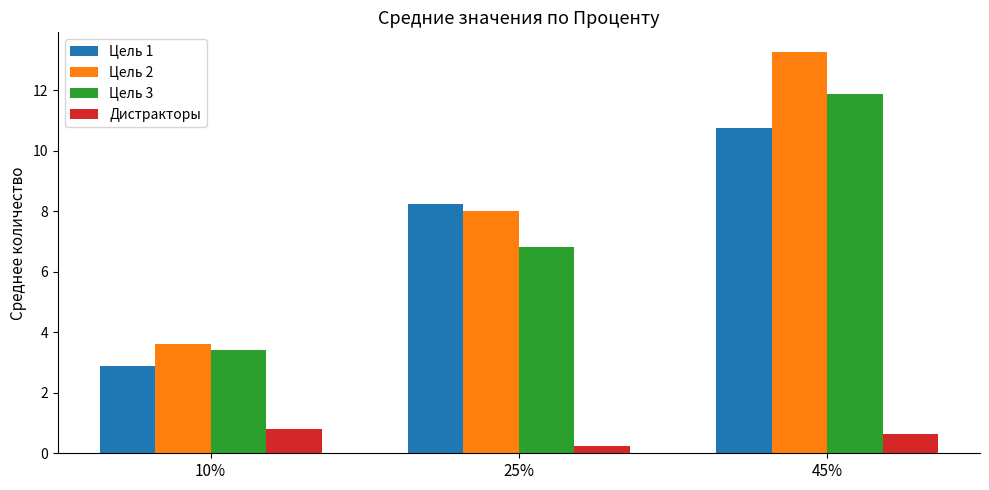

At which label does Цель 3 reach its peak?

45%